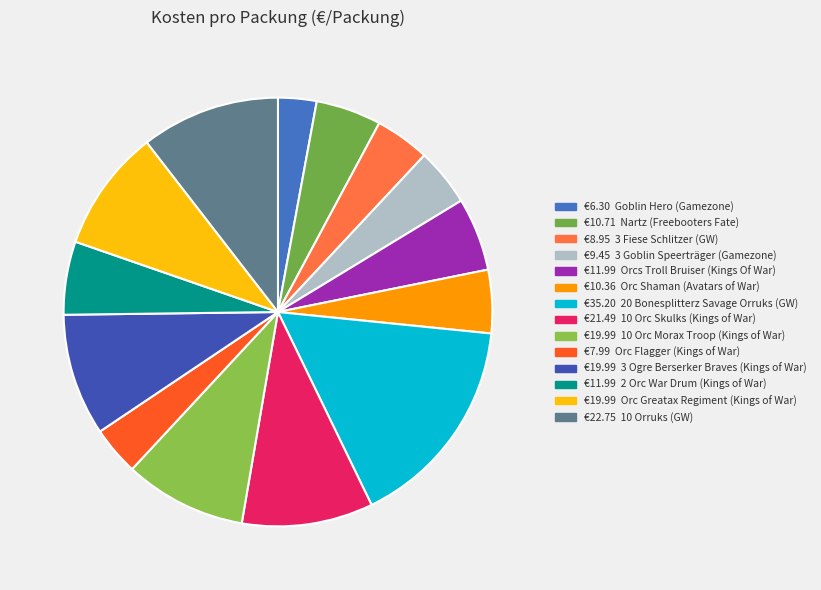

How many slices are in this pie chart?

14